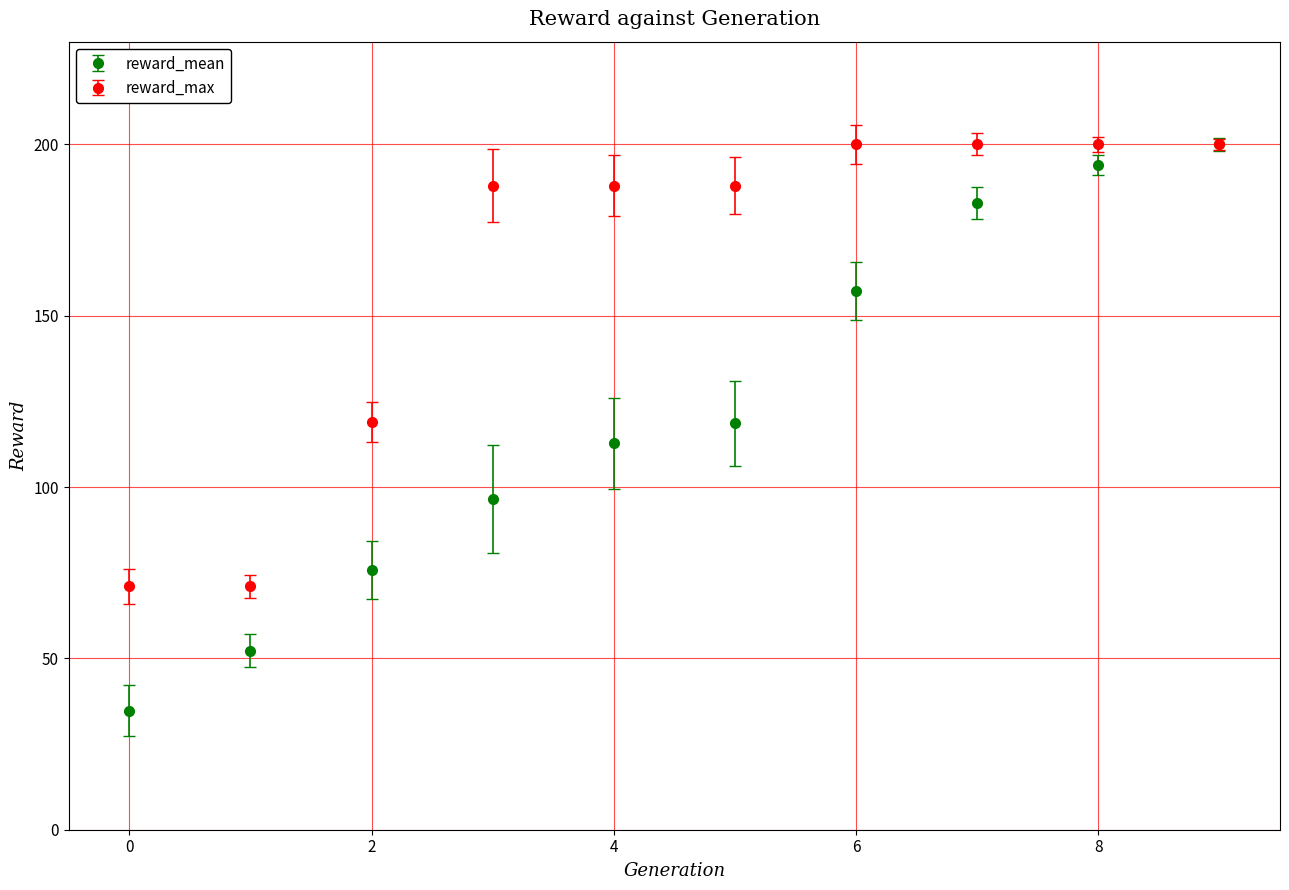

Which series has the largest total across all categories?

reward_max